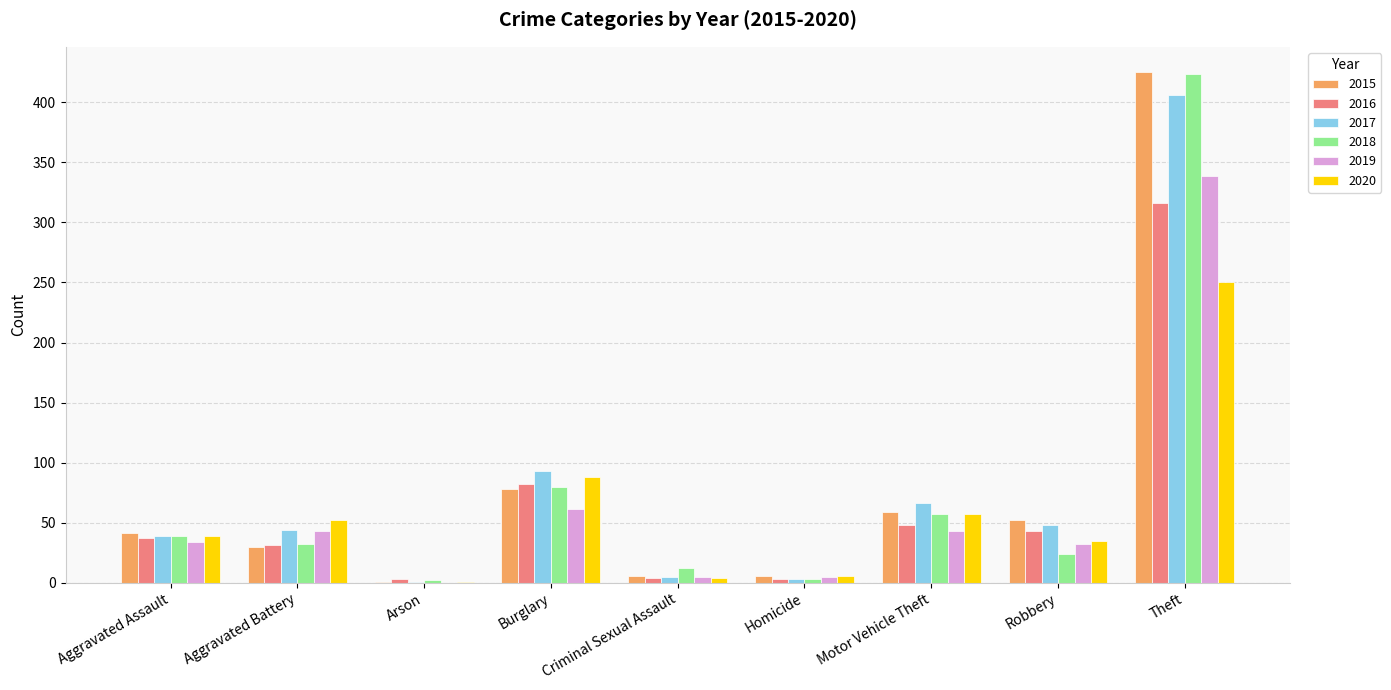

How many distinct data groups are displayed?

6